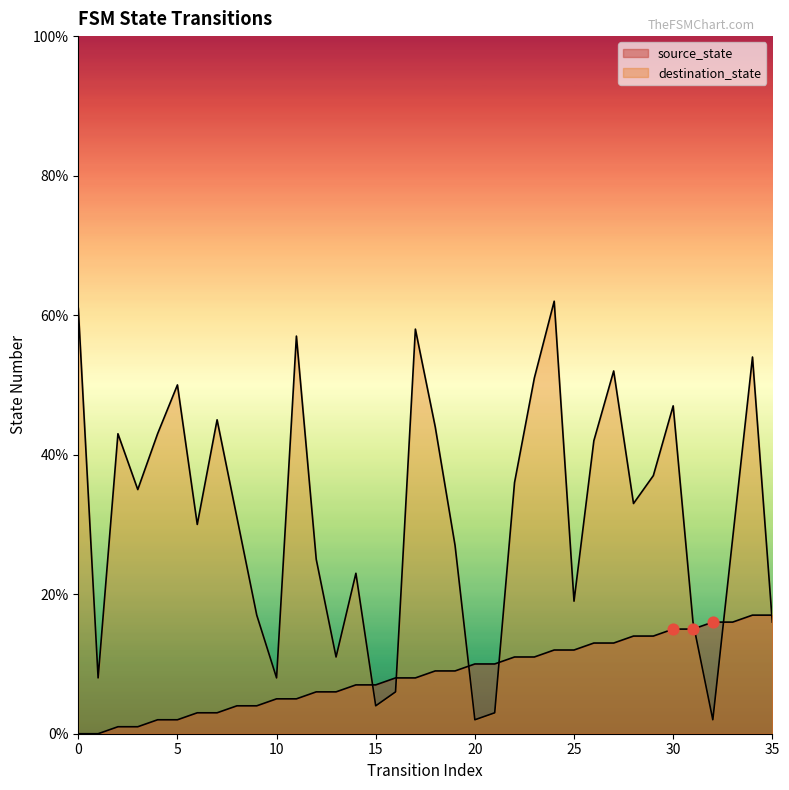

Which series has the largest total across all categories?

destination_state